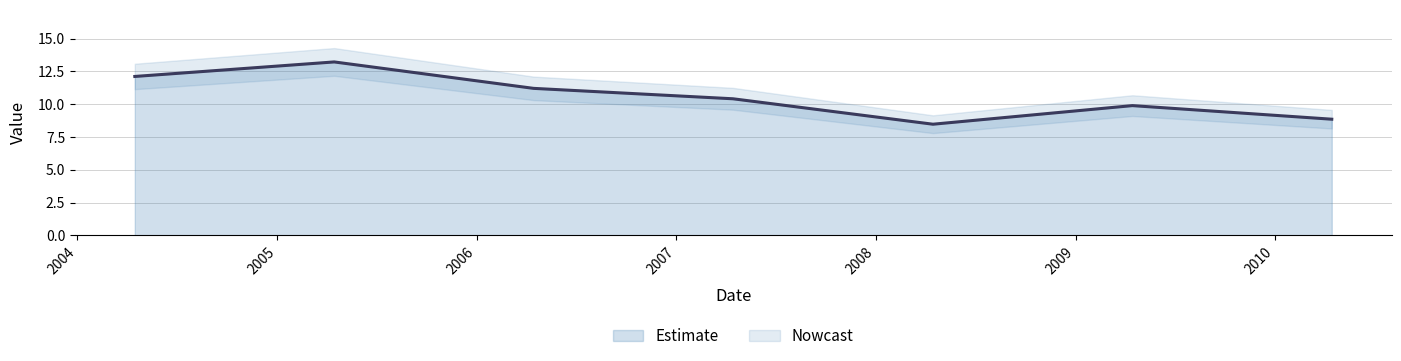

The chart shows a value of 17.7 at 2004-04-15. True or false?

False